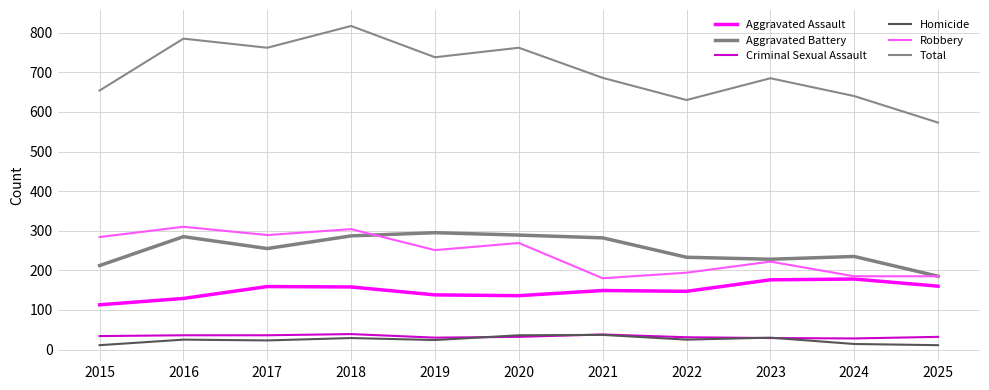

The value of Aggravated Assault at 2019 is 79. True or false?

False